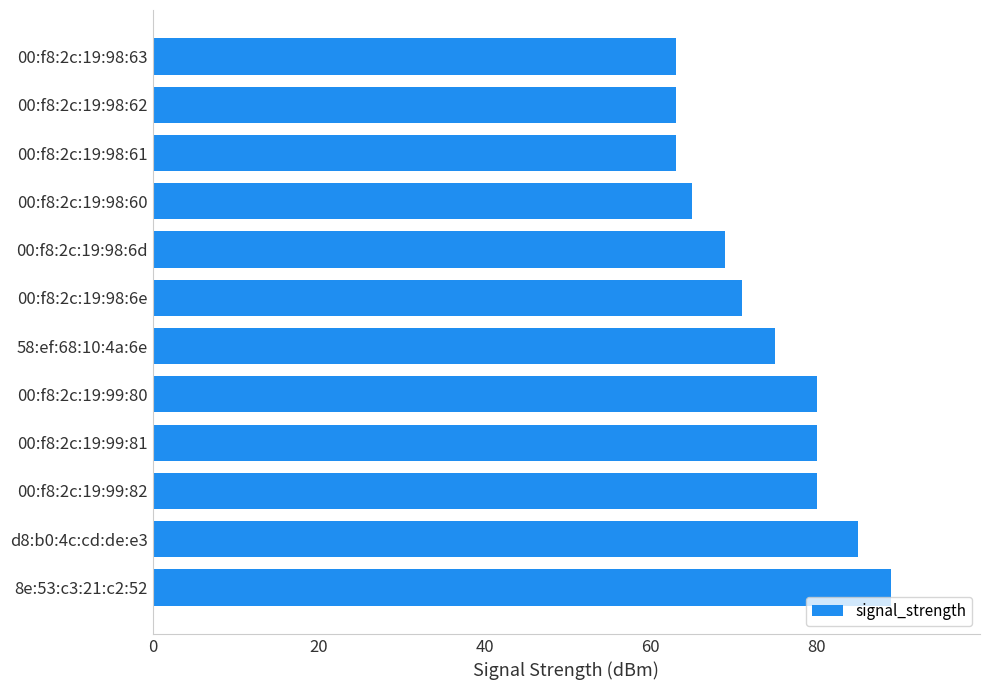

What is the average value?

74